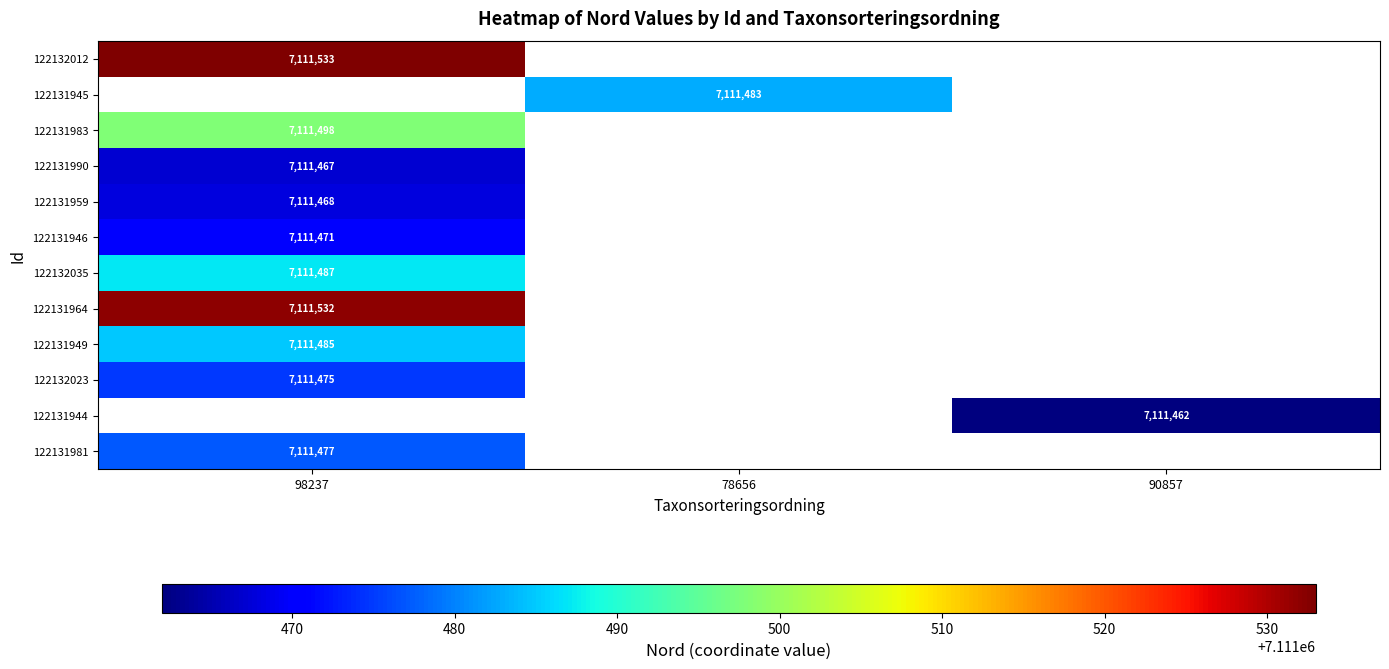

At which category does the chart reach its minimum across all series?

90857